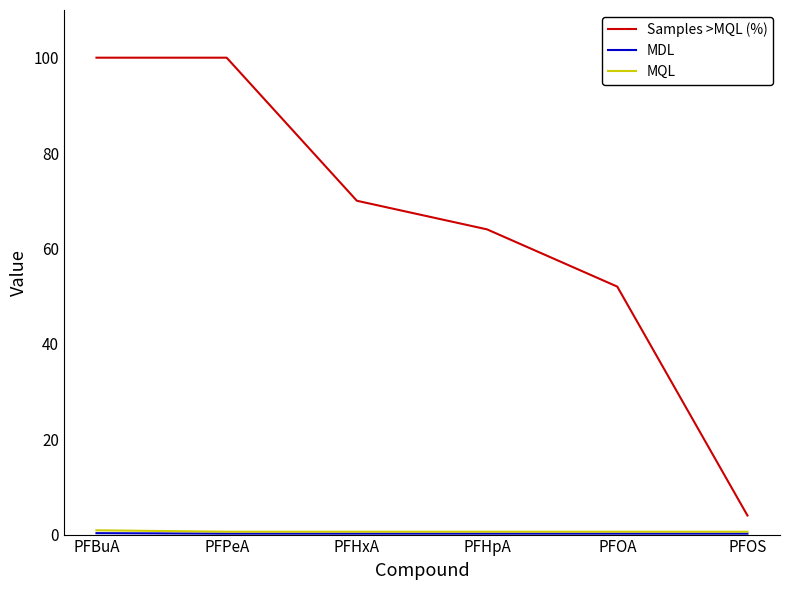

At how many categories does at least one series exceed 98?

2